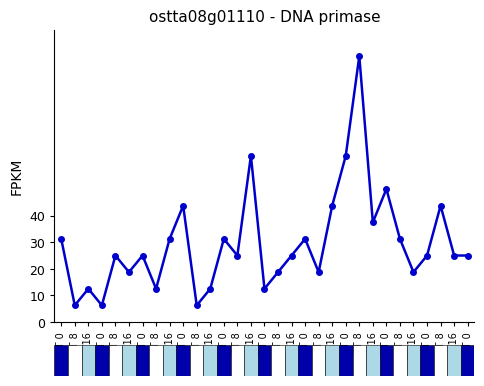

What is the average value?

29.6